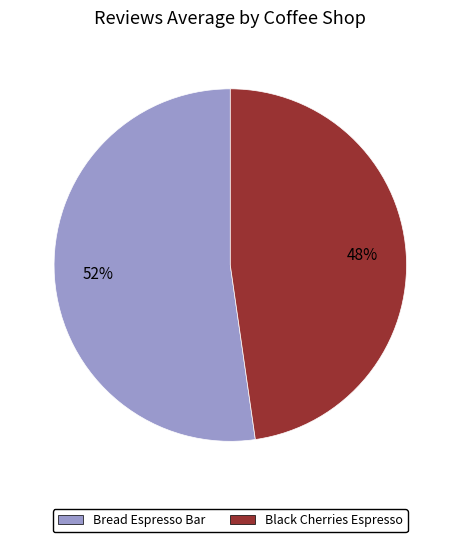

Count the number of slices in the pie.

2